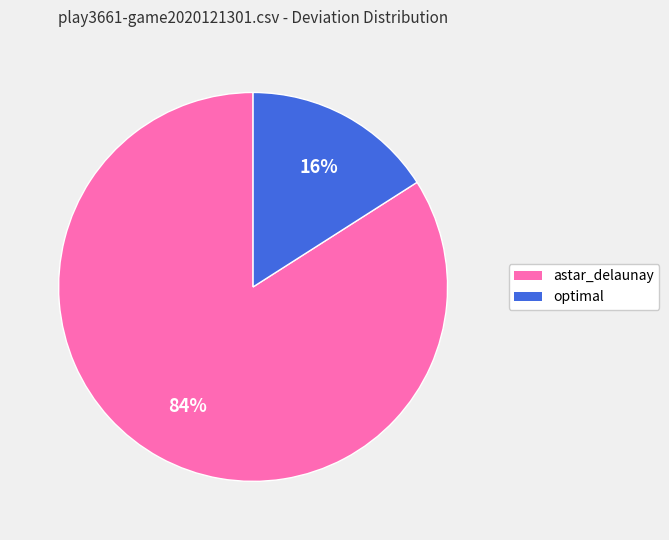

Rank the categories by value from highest to lowest.

astar_delaunay, optimal